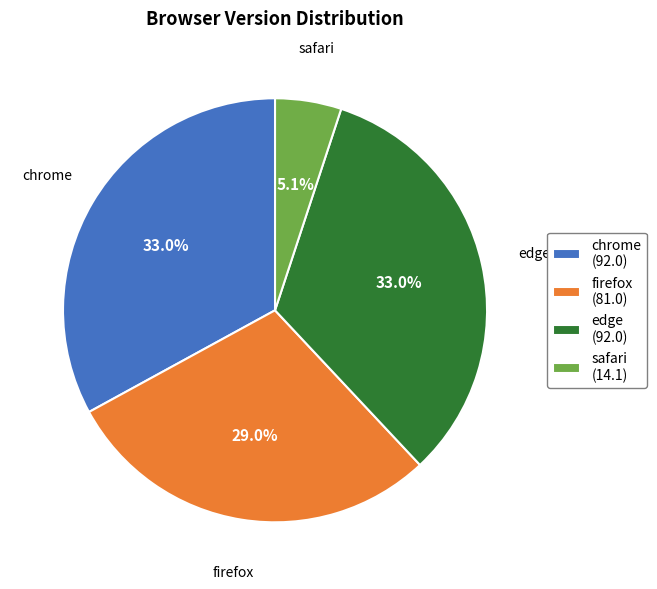

Which slice is the smallest?

safari